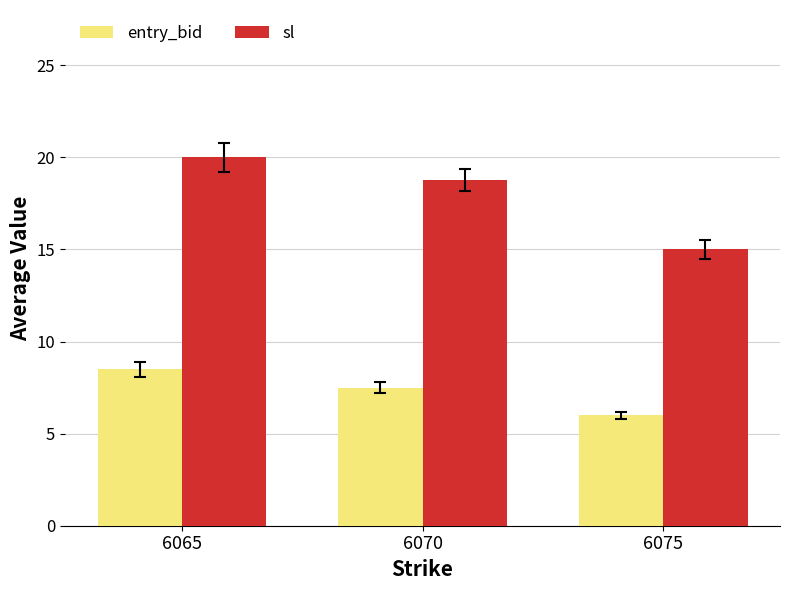

Reading left to right, transcribe all the data shown in this chart.

entry_bid: 8.5	7.5	6.0
sl: 20.0	18.8	15.0